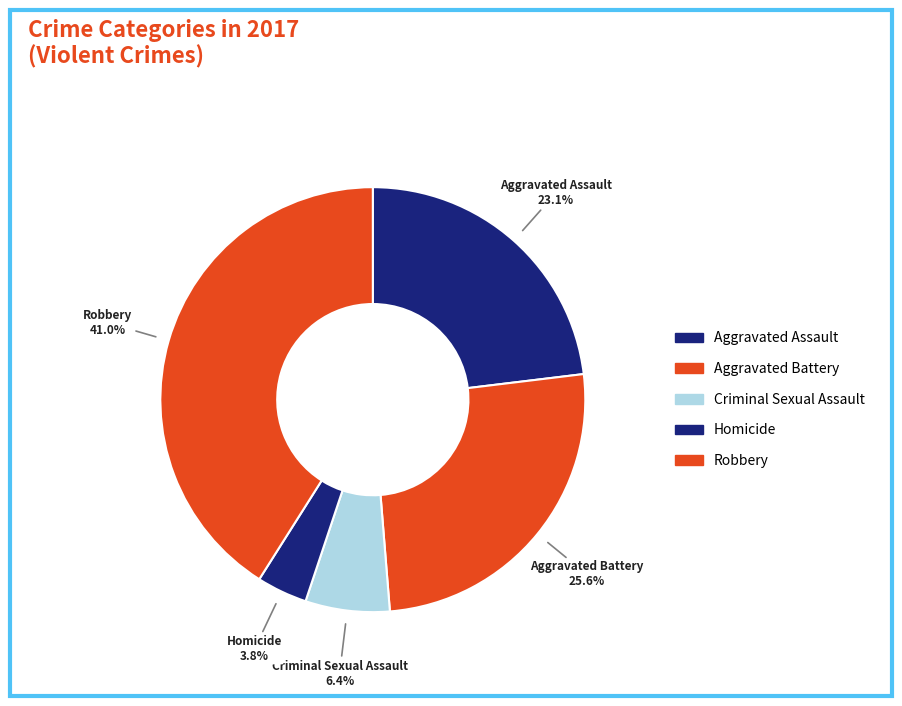

Rank the categories by value from lowest to highest.

Homicide, Criminal Sexual Assault, Aggravated Assault, Aggravated Battery, Robbery